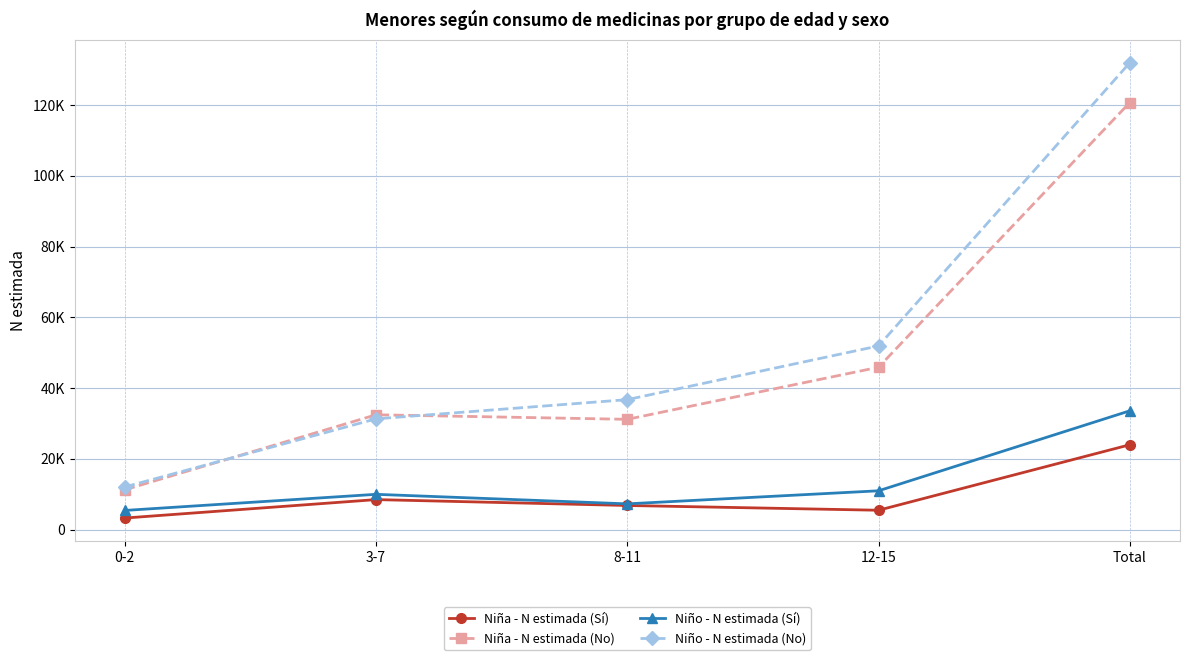

What are all the series names shown in the legend?

Niña - N estimada (Sí), Niña - N estimada (No), Niño - N estimada (Sí), Niño - N estimada (No)